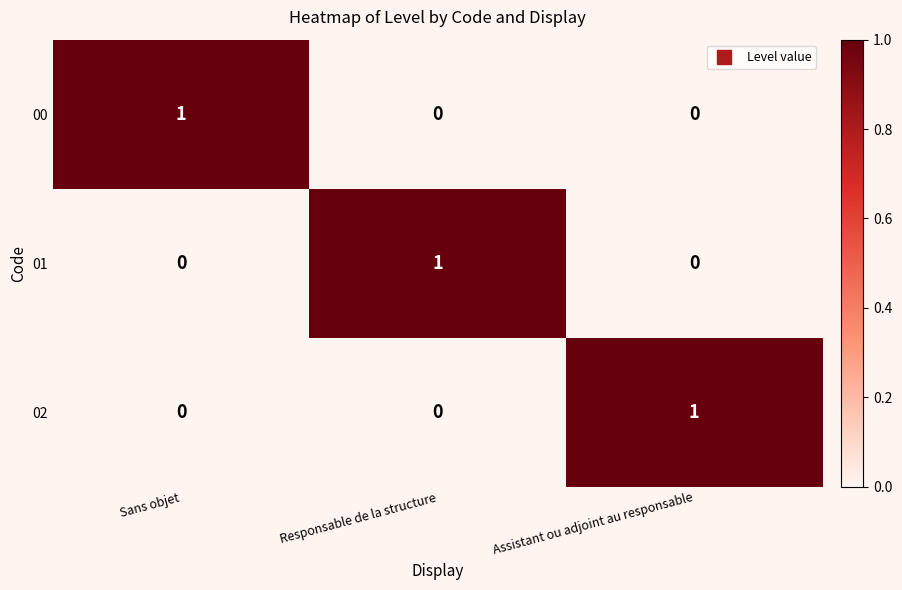

Is it true that 00 equals 1 at Sans objet?

True